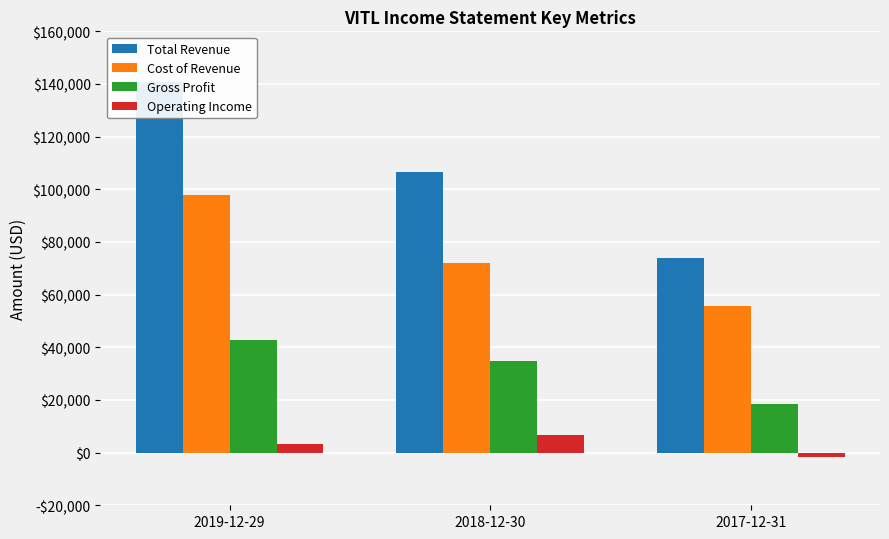

Reading left to right, list all the values displayed in this chart.

Total Revenue: 140700	106700	74000
Cost of Revenue: 97900	71900	55600
Gross Profit: 42900	34800	18400
Operating Income: 3300	6800	-1600